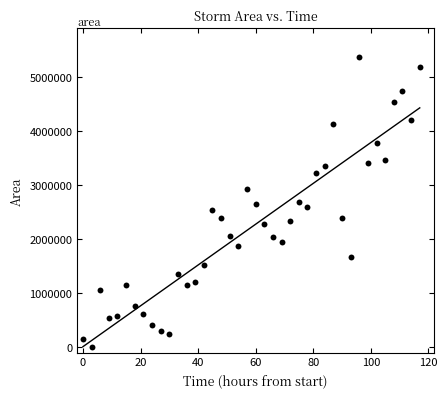

What is the range of X values (max minus min)?

117